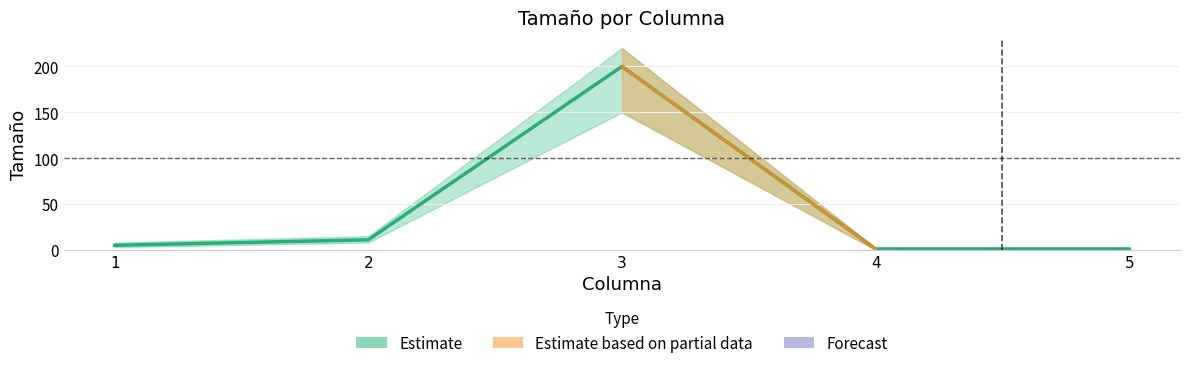

Rank the categories by value from highest to lowest.

3, 2, 1, 4, 5